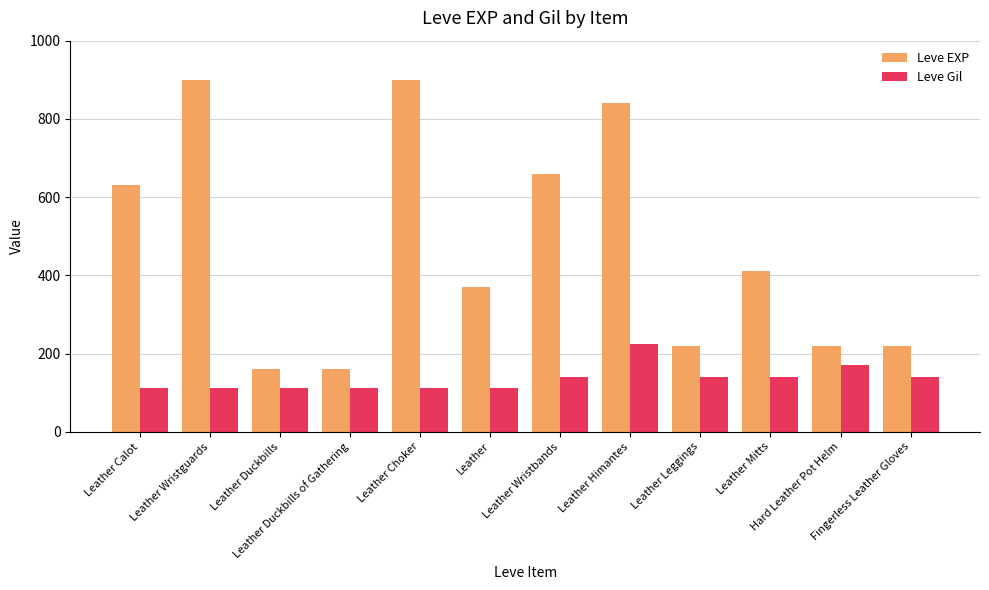

What is the difference between the maximum and minimum values in the Leve Gil series?

112